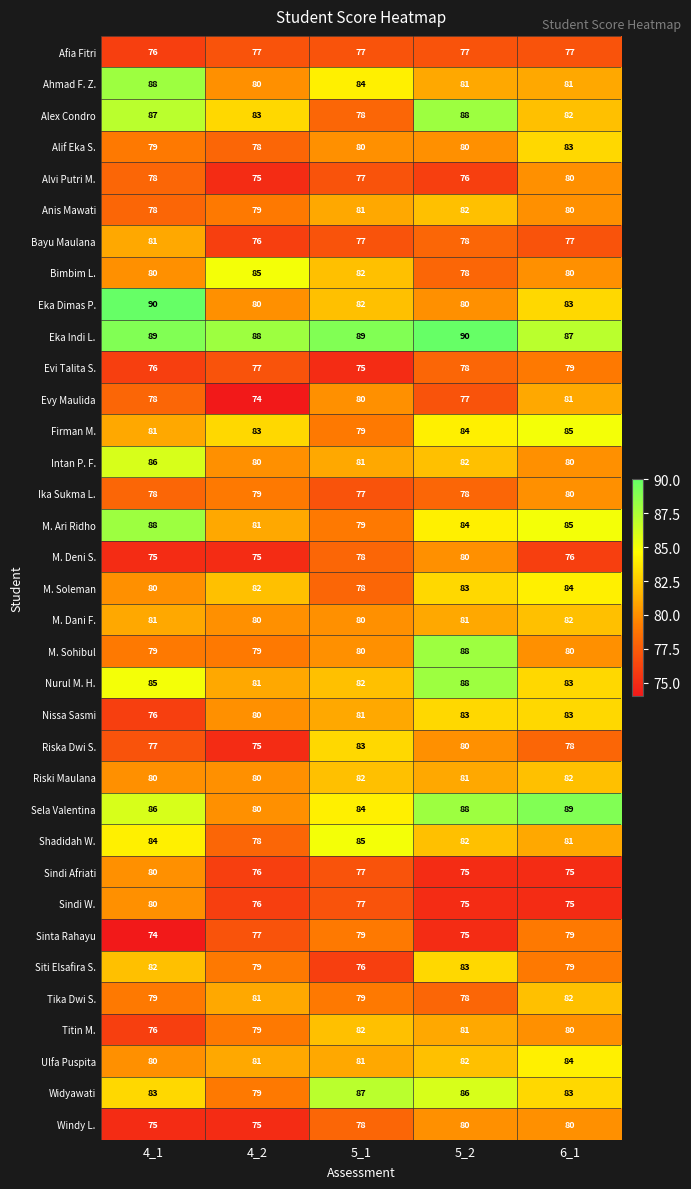

Where does the Siti Elsafira S. series first go above 79?

4_1